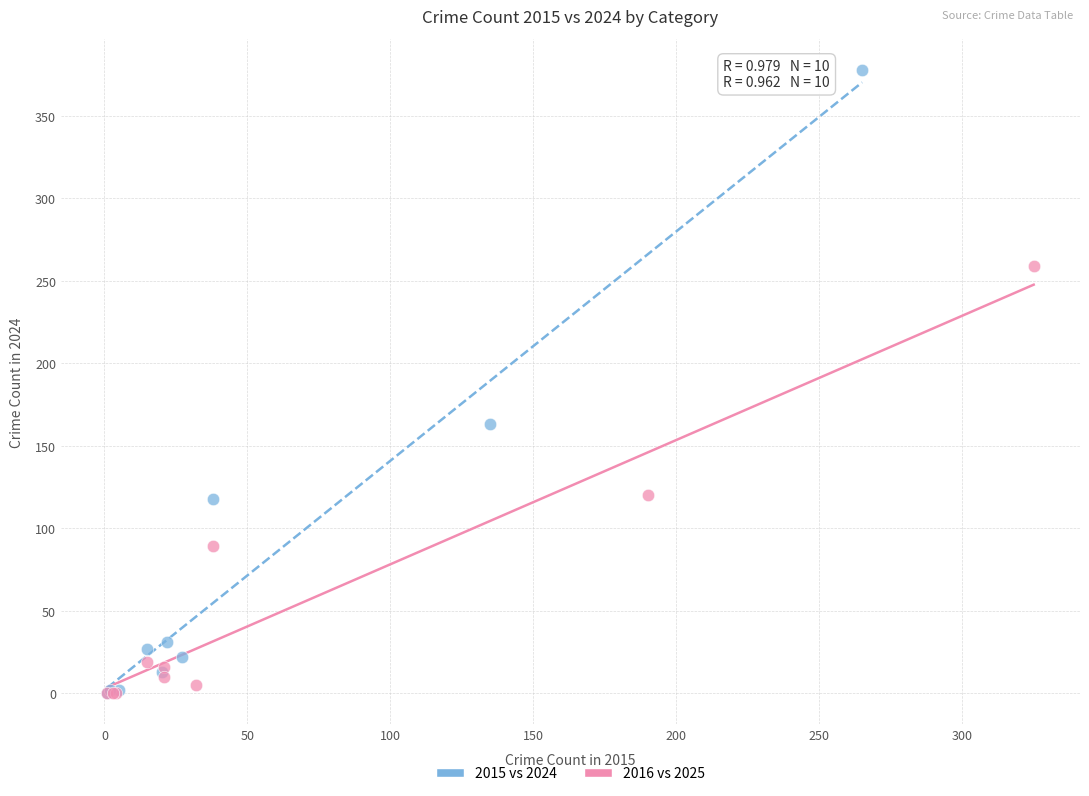

What are all the series names shown in the legend?

2015 vs 2024, 2016 vs 2025